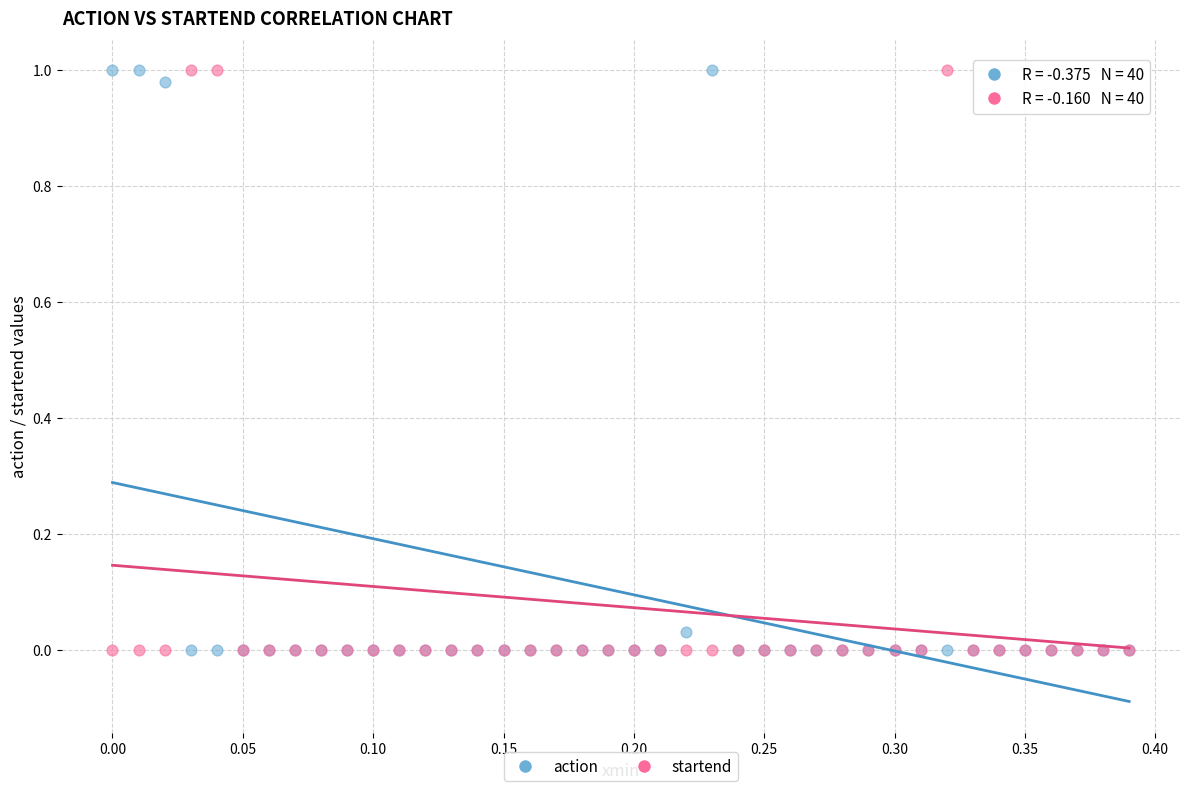

What is the X range (max minus min) for the scatter plot?

0.4